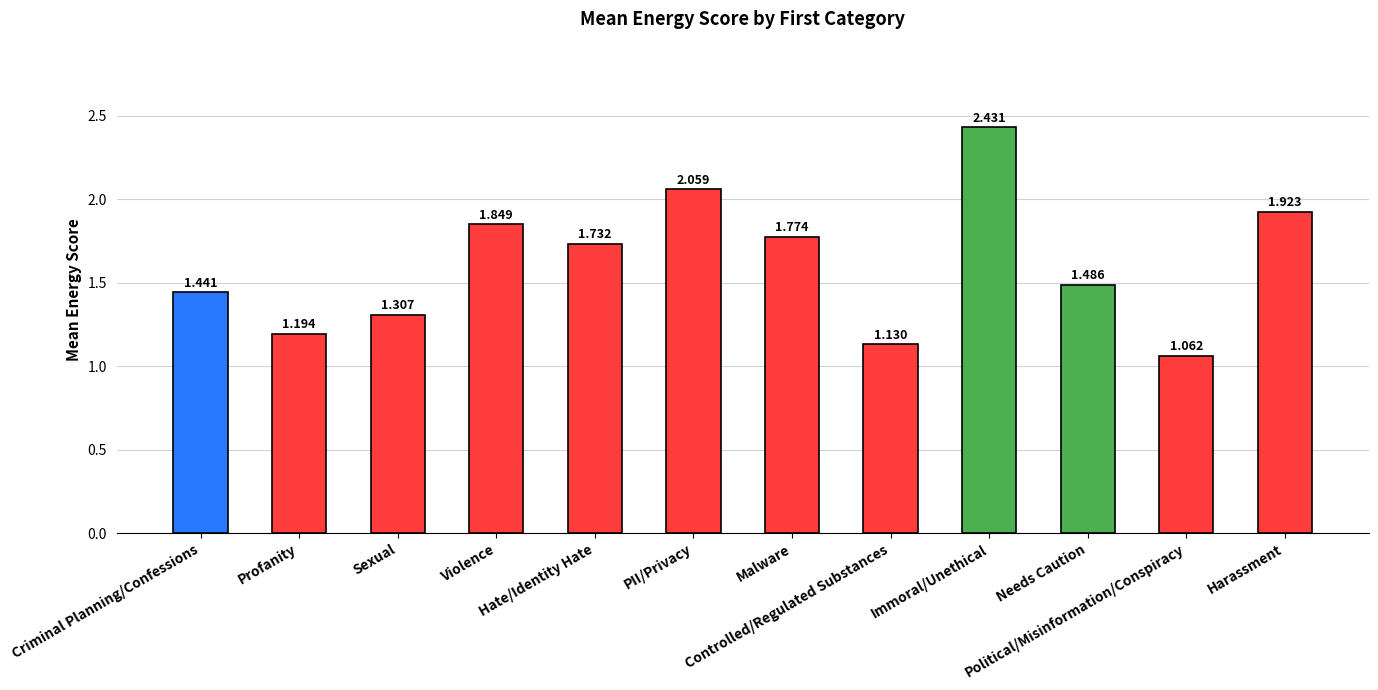

Rank the categories by value from highest to lowest.

Immoral/Unethical, PII/Privacy, Harassment, Violence, Malware, Hate/Identity Hate, Needs Caution, Criminal Planning/Confessions, Sexual, Profanity, Controlled/Regulated Substances, Political/Misinformation/Conspiracy